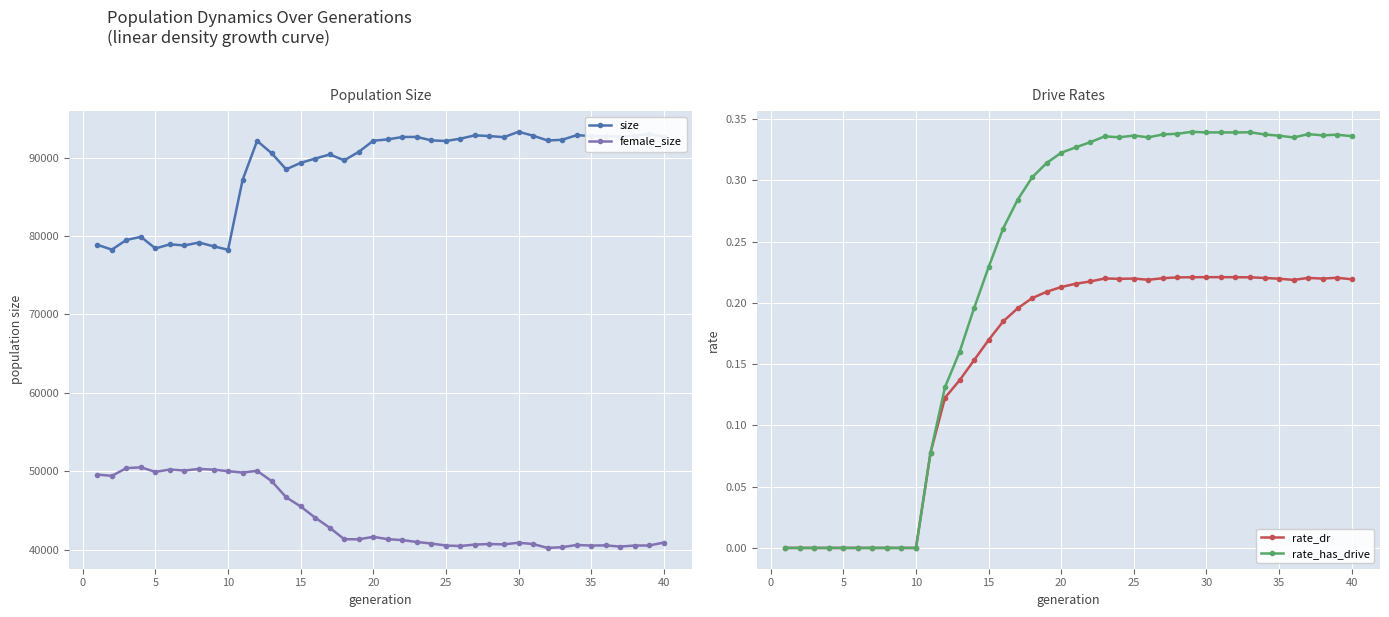

True or false: rate_dr has a value of 0.1 at 20.

False